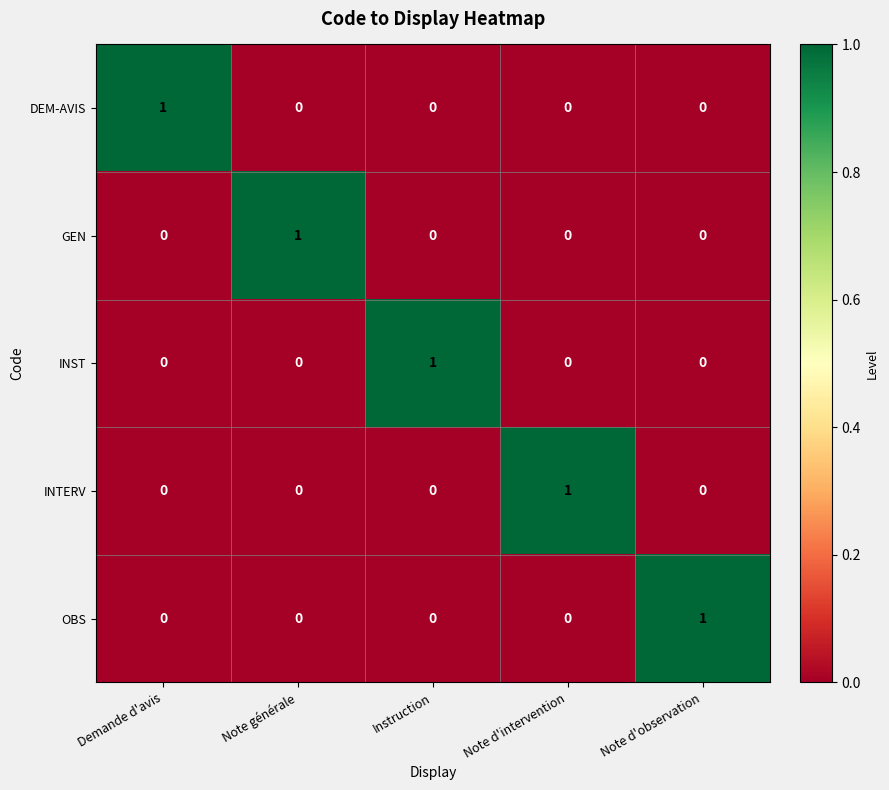

Reading right to left, list all the values displayed in this chart.

DEM-AVIS: Note d'observation=0	Note d'intervention=0	Instruction=0	Note générale=0	Demande d'avis=1
GEN: Note d'observation=0	Note d'intervention=0	Instruction=0	Note générale=1	Demande d'avis=0
INST: Note d'observation=0	Note d'intervention=0	Instruction=1	Note générale=0	Demande d'avis=0
INTERV: Note d'observation=0	Note d'intervention=1	Instruction=0	Note générale=0	Demande d'avis=0
OBS: Note d'observation=1	Note d'intervention=0	Instruction=0	Note générale=0	Demande d'avis=0